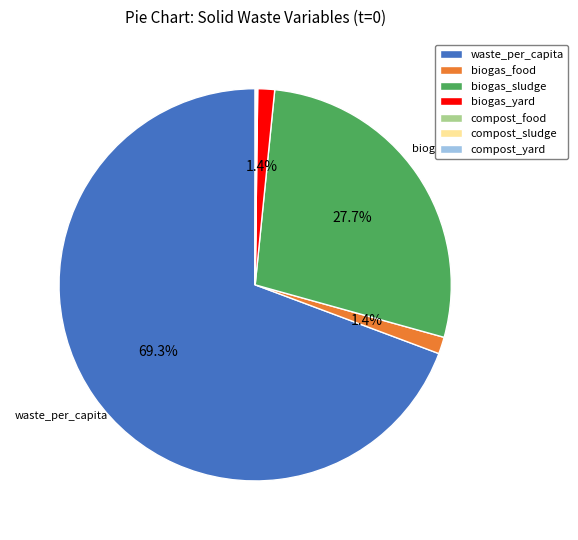

Which category has the biggest portion of the pie?

waste_per_capita